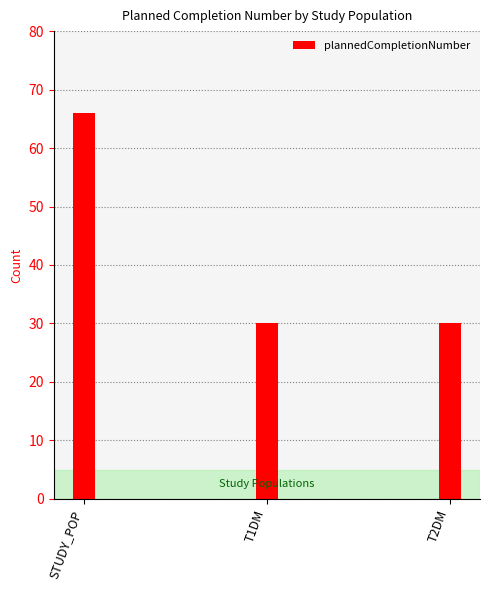

Reading right to left, what are all the values shown in this chart?

T2DM=30	T1DM=30	STUDY_POP=66